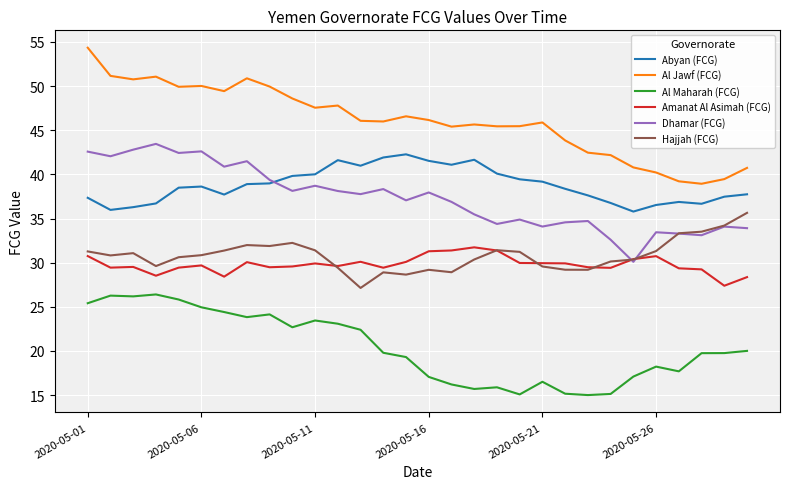

What is the greatest value displayed?

54.3